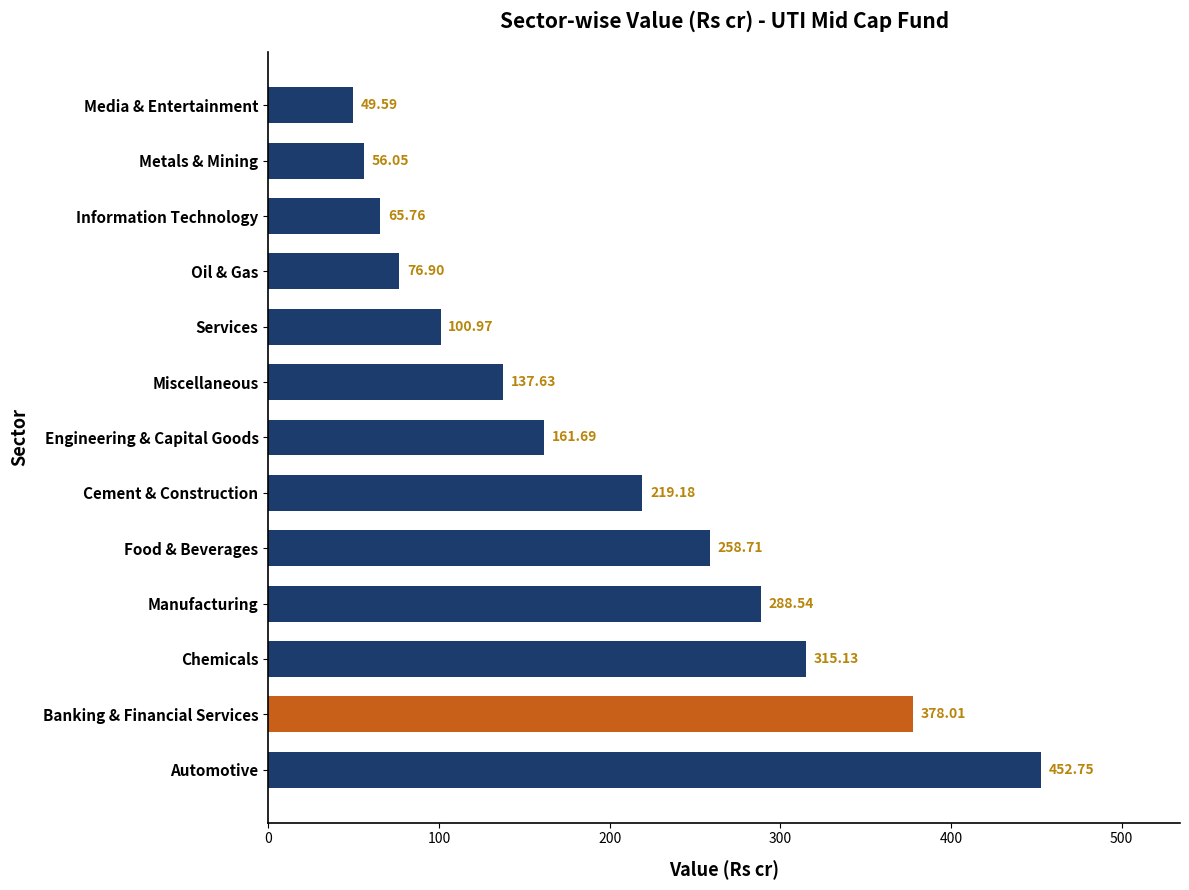

Which has a higher value, Information Technology or Chemicals?

Chemicals